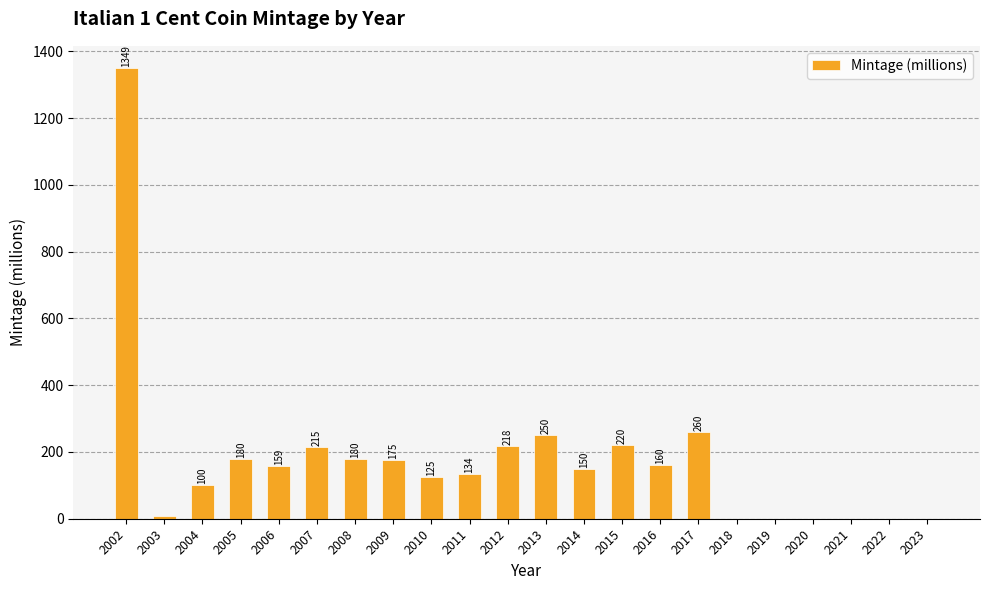

Which has a higher value, 2022 or 2015?

2015